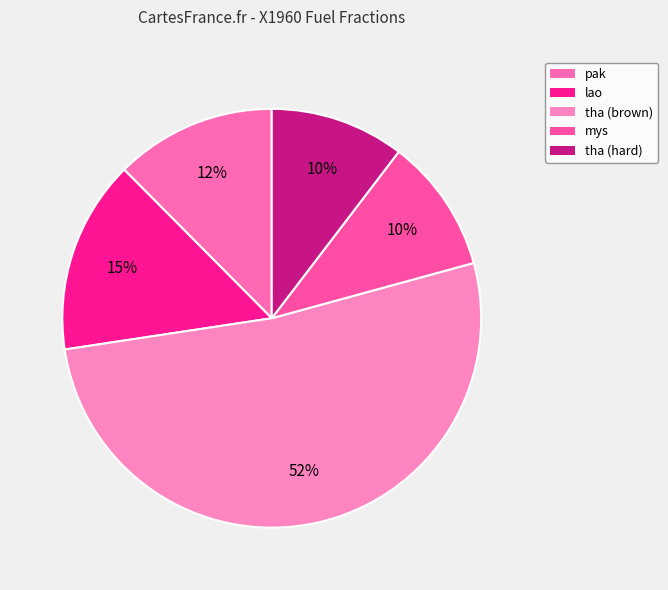

Is there any slice that represents more than half of the pie?

Yes